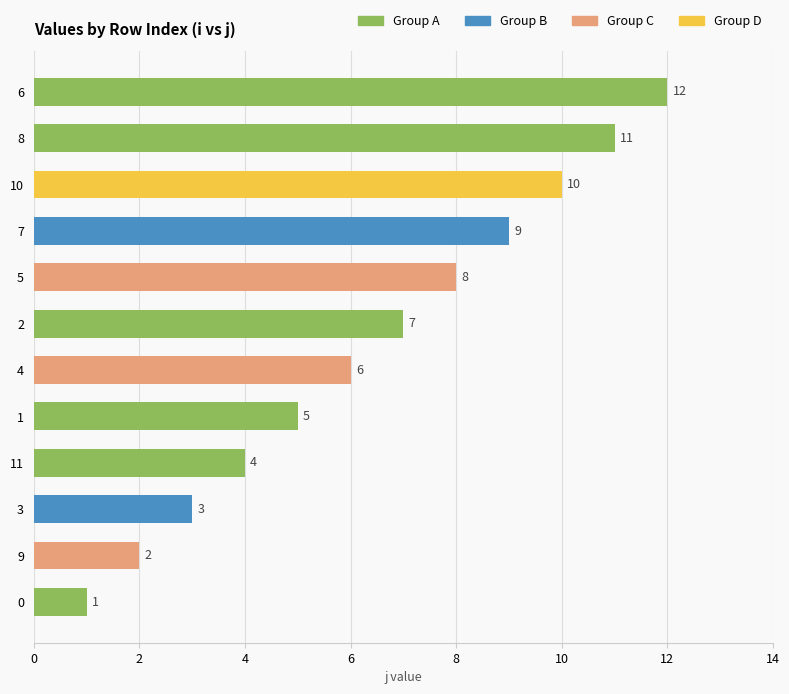

Rank the categories by value from lowest to highest.

0, 9, 3, 11, 1, 4, 2, 5, 7, 10, 8, 6